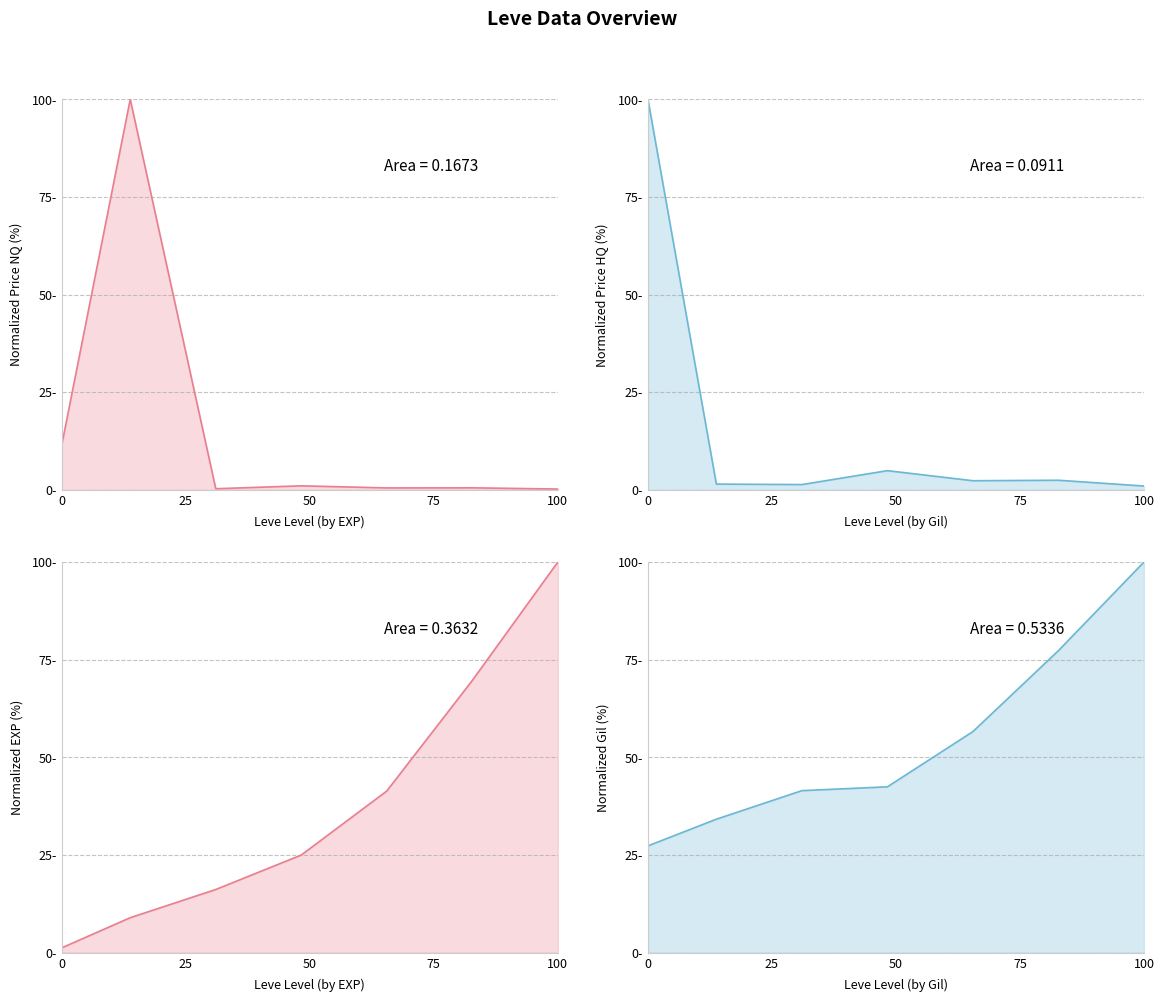

The currentAveragePrice series shows 0.3 at 100. True or false?

False